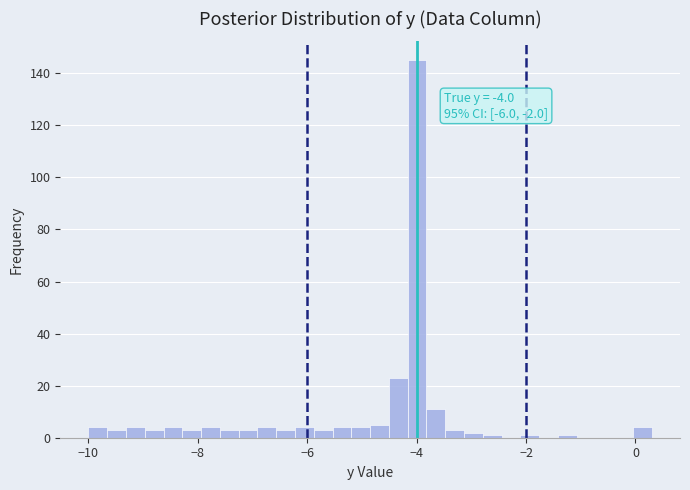

Around what value on the x-axis is the tallest bar? Give the approximate position of its centre, as read against the axis.

-4.0